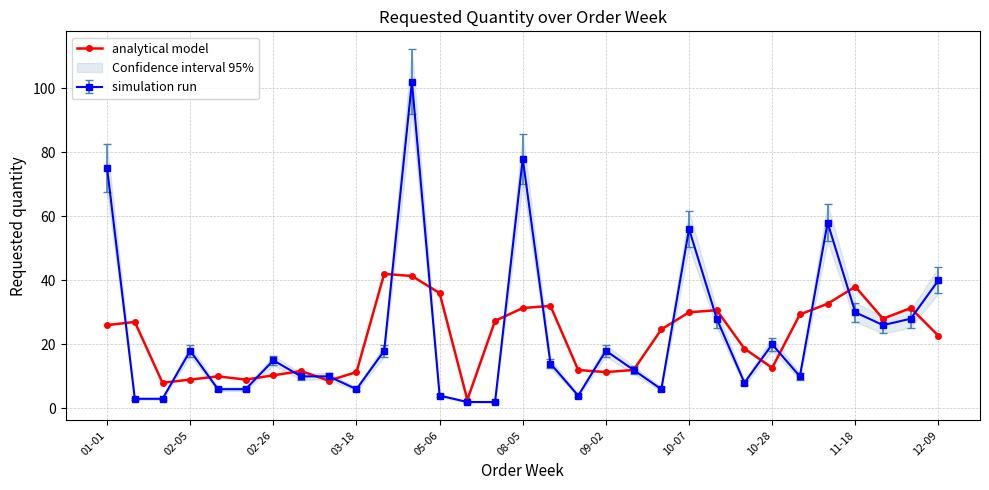

What is the highest value of the analytical model series?

42.0